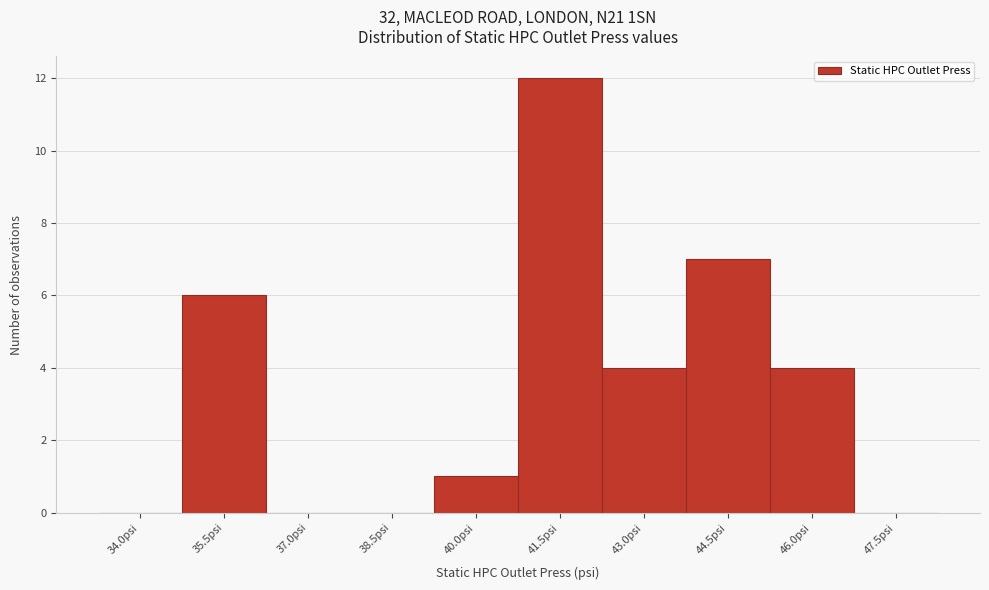

Reading left to right, extract all data points from this chart.

34.0psi=0	35.5psi=6	37.0psi=0	38.5psi=0	40.0psi=1	41.5psi=12	43.0psi=4	44.5psi=7	46.0psi=4	47.5psi=0